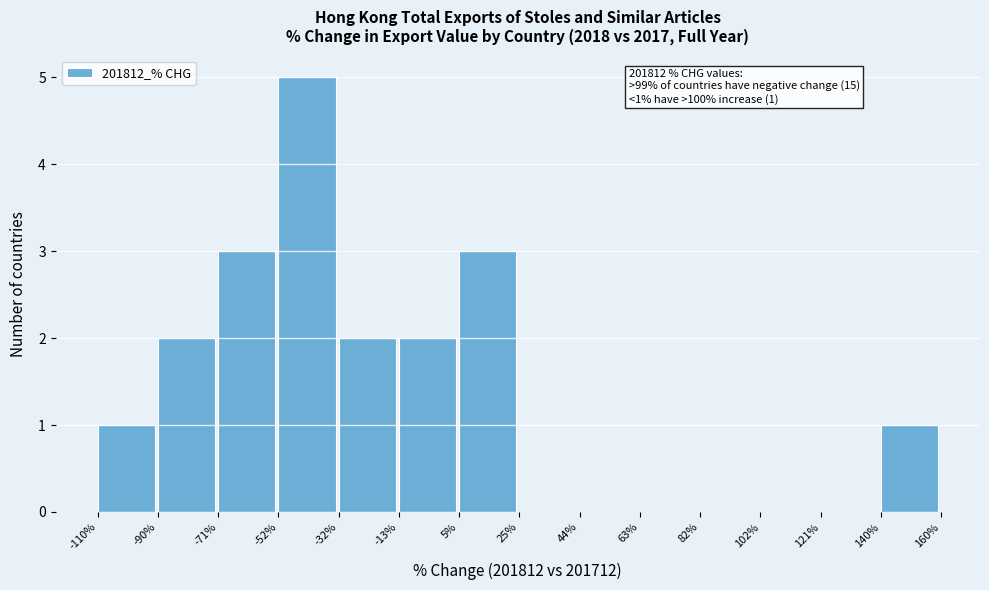

Over which range of the x-axis is the bar tallest?

-52% to -32%